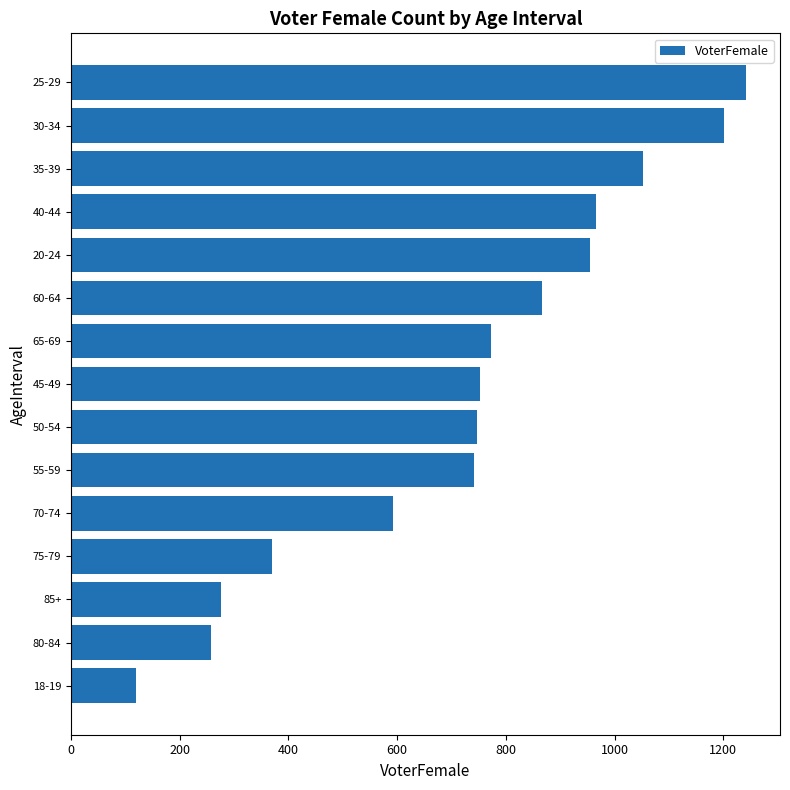

What is the label of the 2nd bar from the bottom?

80-84